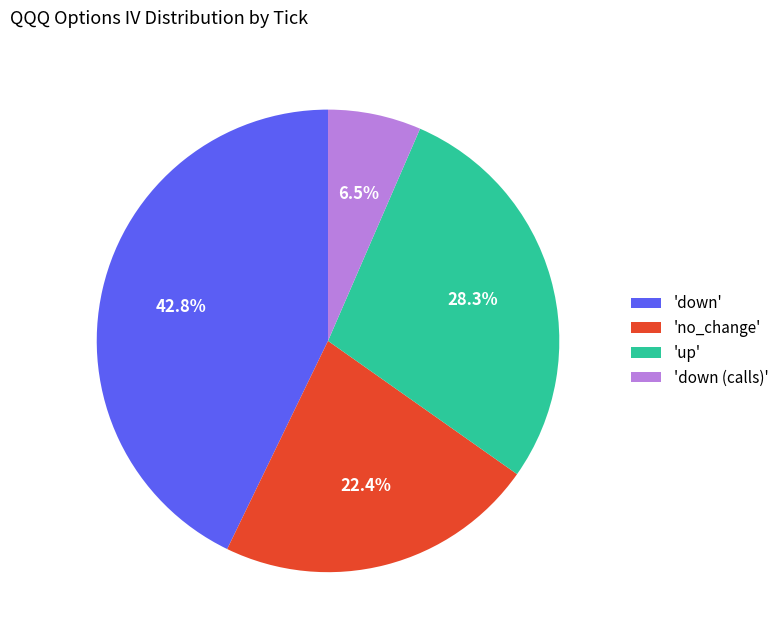

Which slice is the smallest?

'down (calls)'